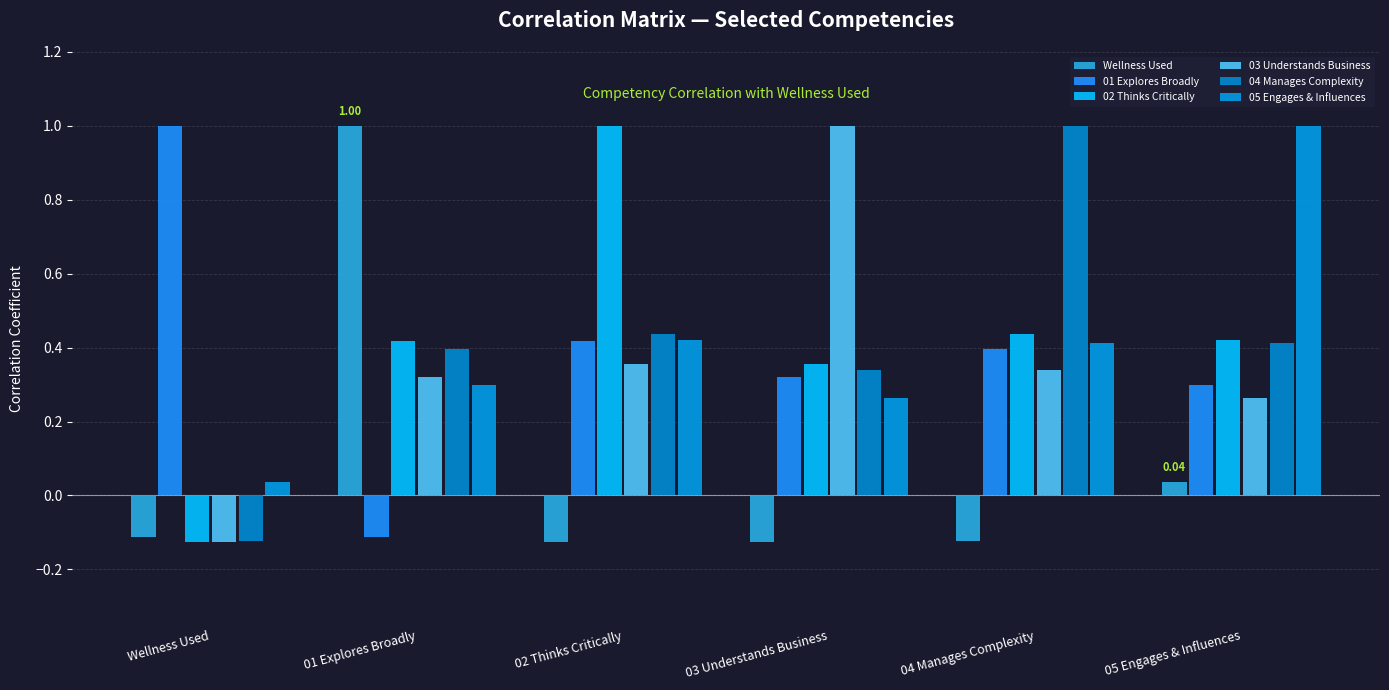

How many bars are there in each group?

6